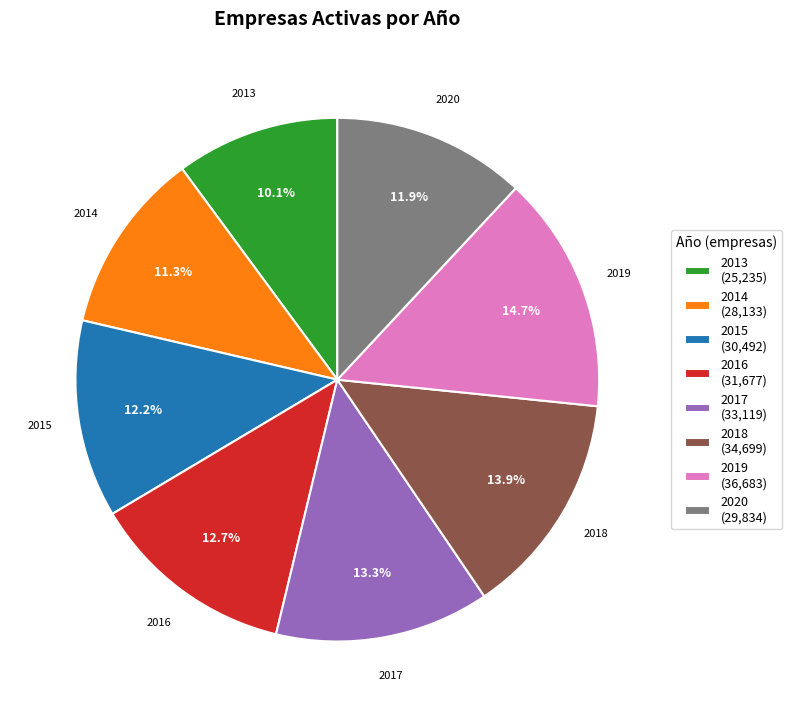

What percentage is the 2014 slice, to the nearest percent?

11%